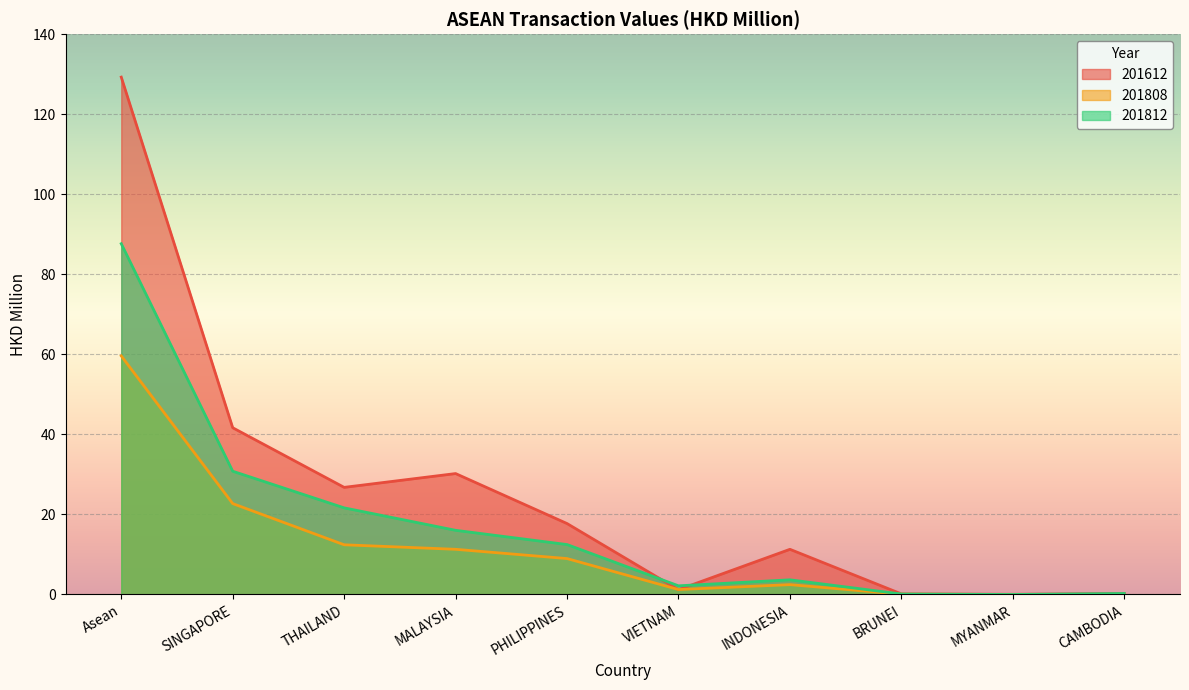

Read the 201612 value at BRUNEI.

0.1